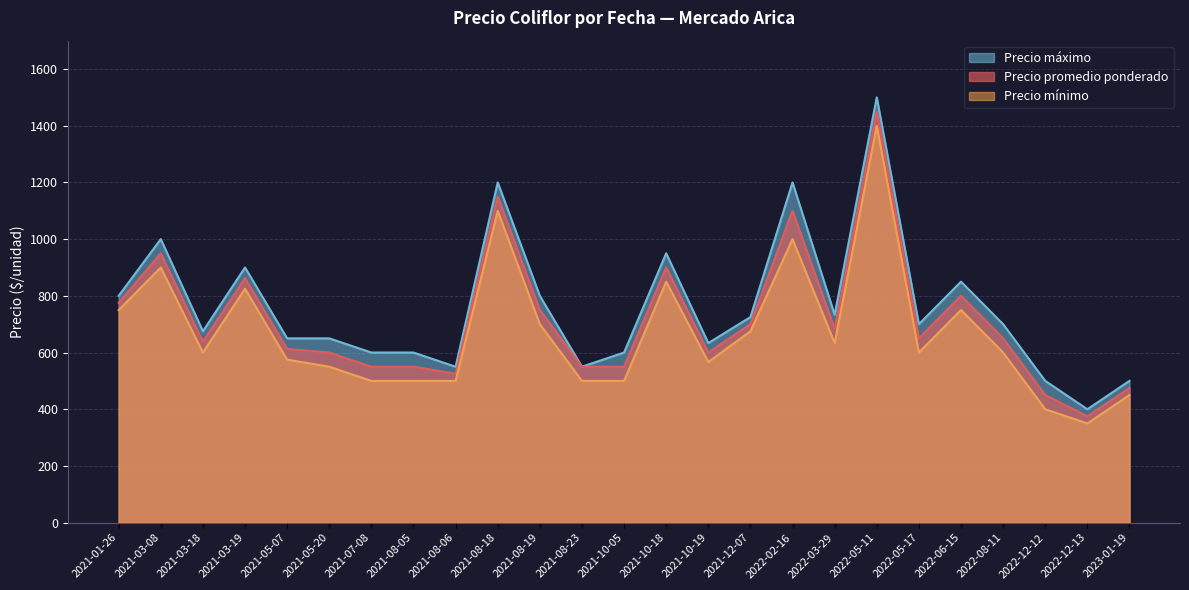

At which category does the chart reach its minimum across all series?

2022-12-13